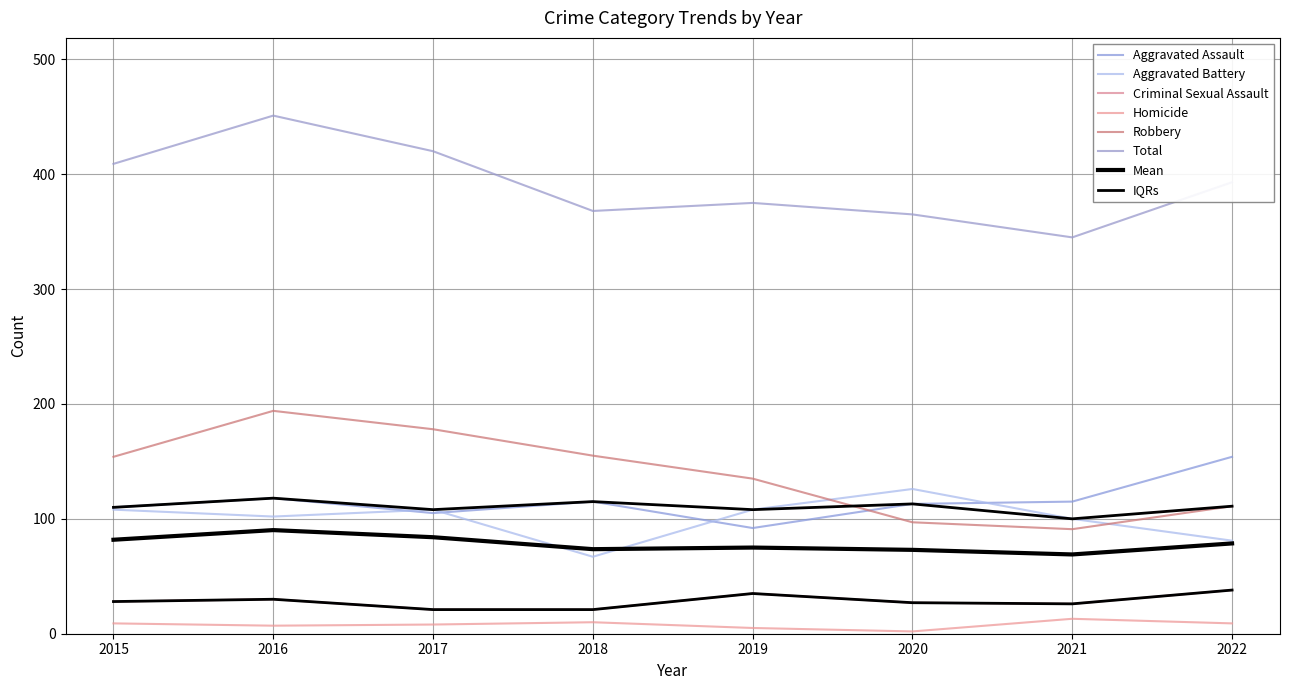

Is this an area chart (filled region under the line)?

No